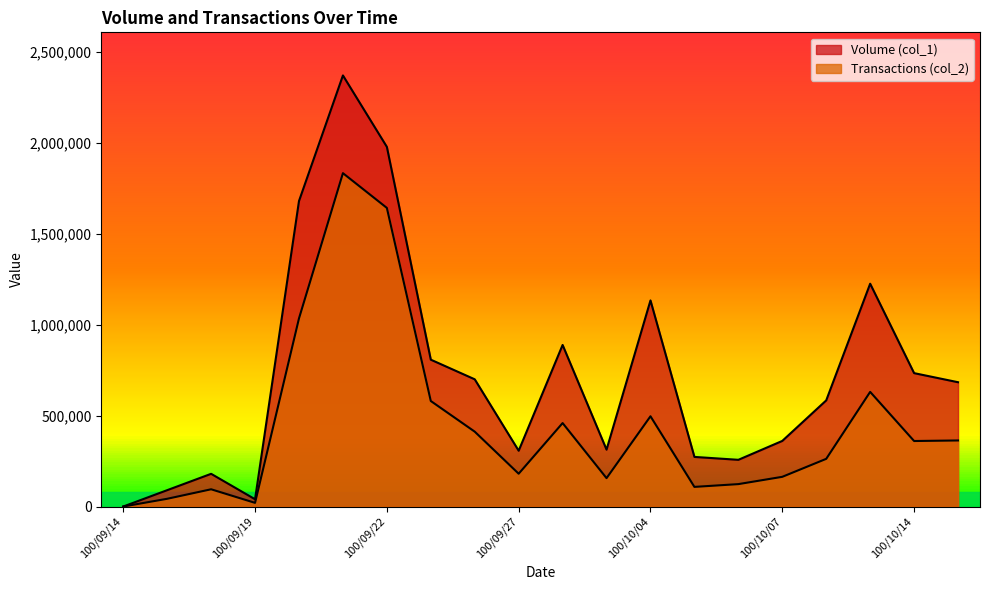

Which series has the largest total across all categories?

Volume (col_1)